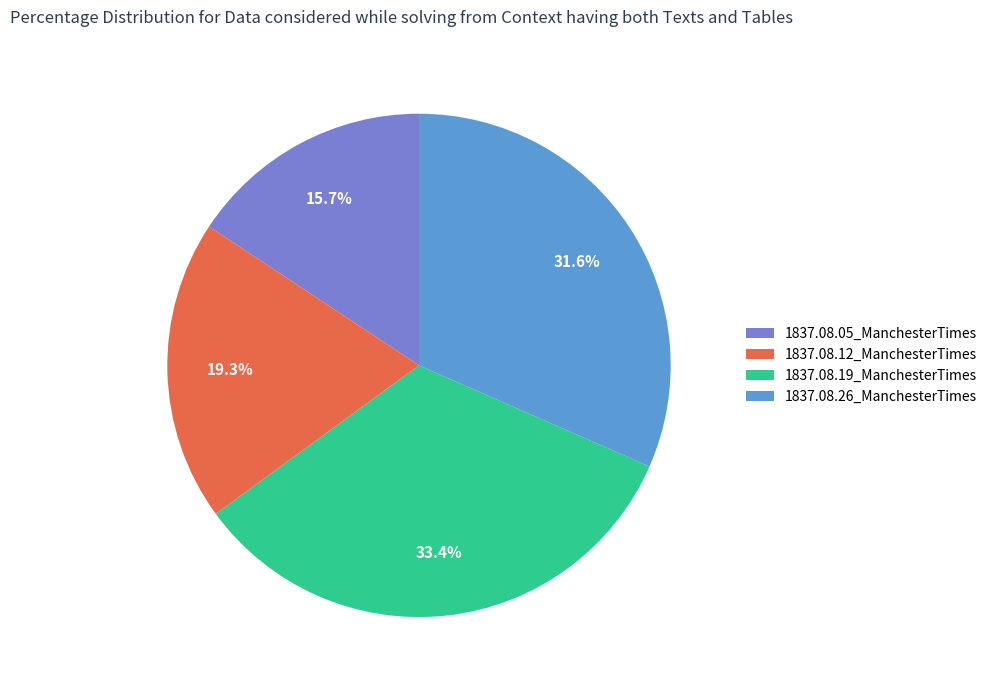

What is the total percentage of 1837.08.12_ManchesterTimes and 1837.08.19_ManchesterTimes?

52.7%